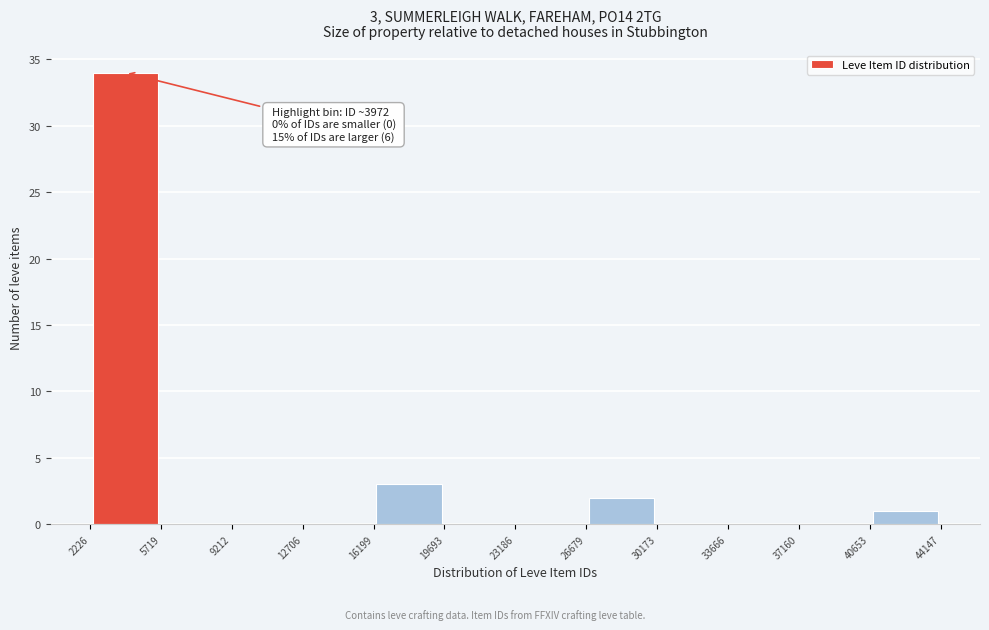

Which range on the x-axis has the tallest bar?

2226 to 5719